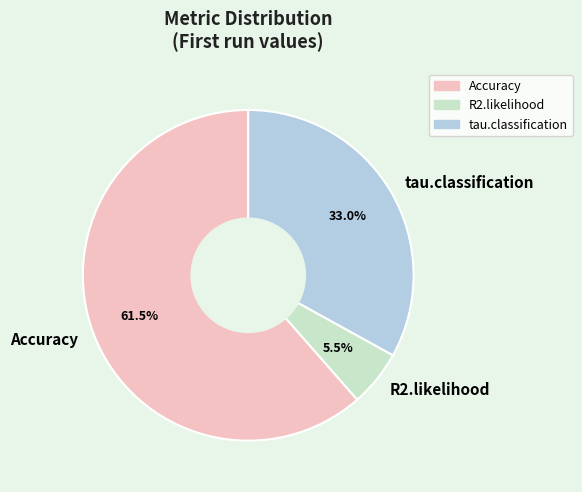

Which slice is the largest?

Accuracy